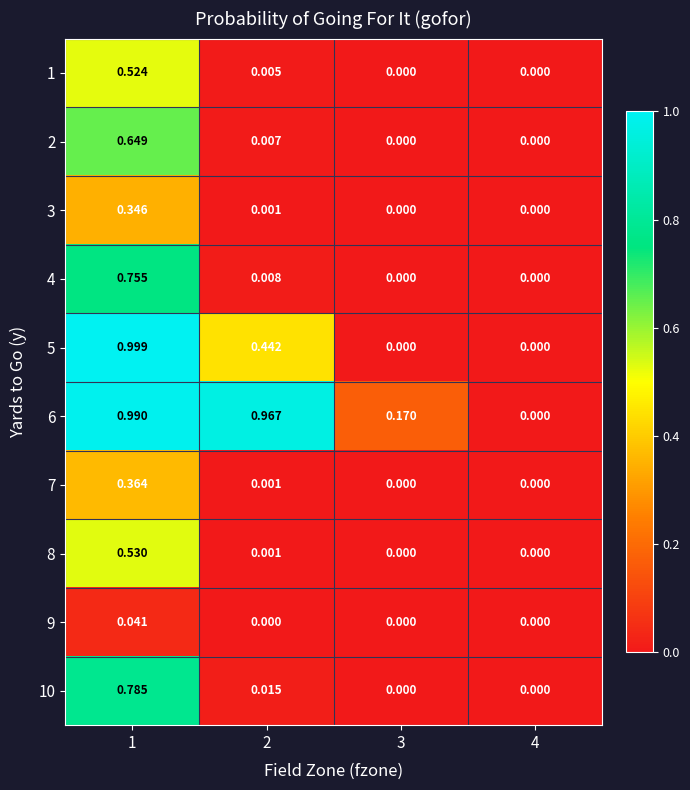

Is the value of 3 at 2 greater than the value of 2 at 3?

Yes